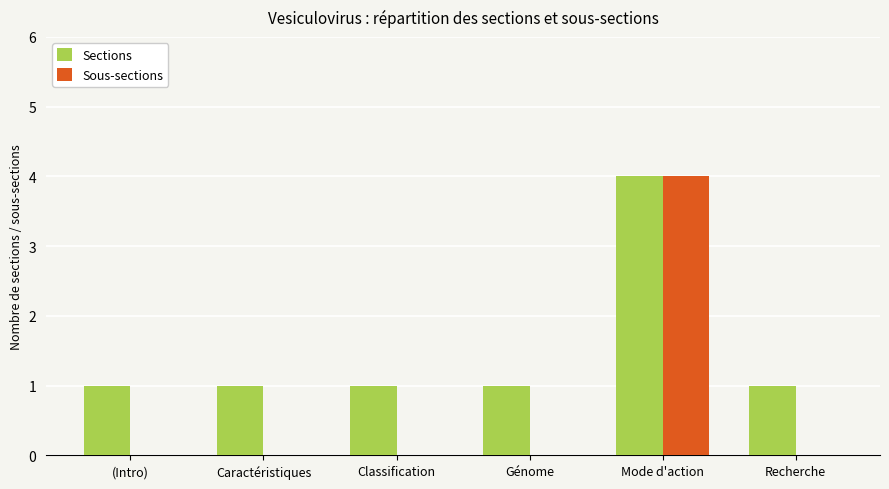

Reading left to right, list all the values displayed in this chart.

Sections: (Intro)=1	Caractéristiques=1	Classification=1	Génome=1	Mode d'action=4	Recherche=1
Sous-sections: (Intro)=0	Caractéristiques=0	Classification=0	Génome=0	Mode d'action=4	Recherche=0